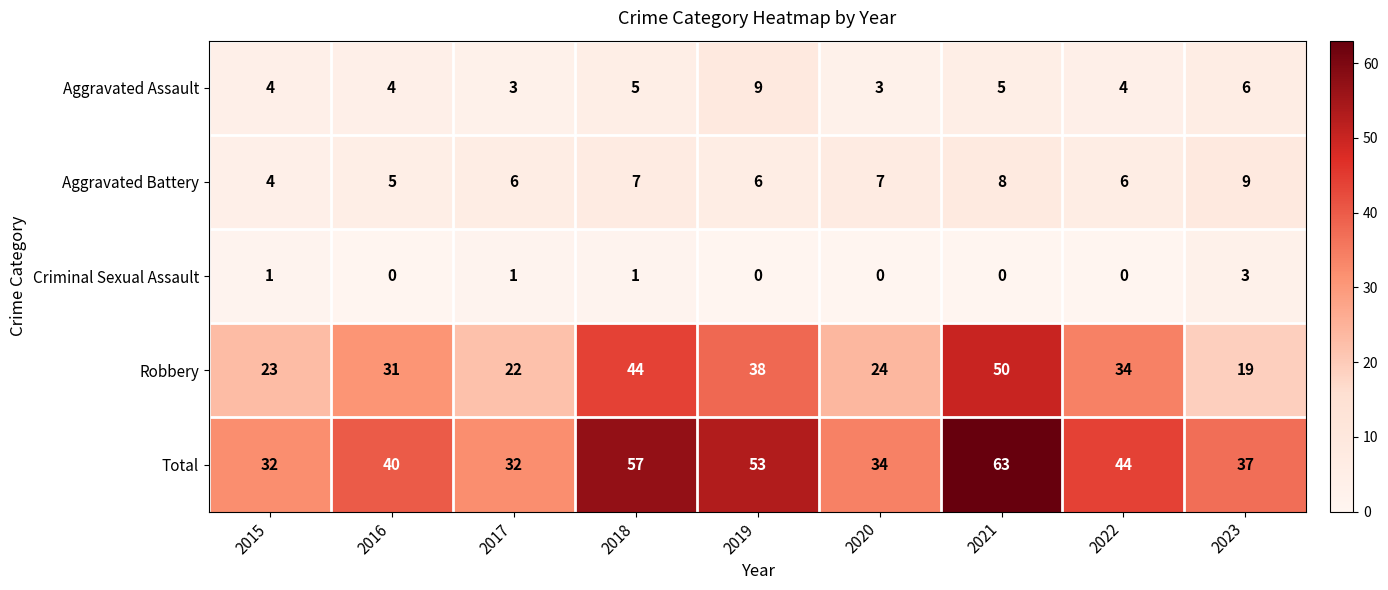

Which category has the highest value across all series?

2021